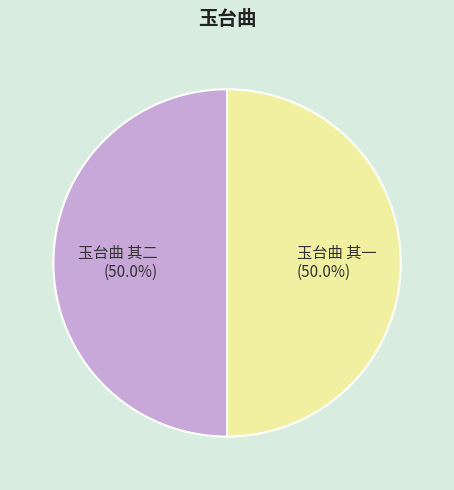

What is the ratio of the value at 玉台曲 其一 to the value at 玉台曲 其二?

1.0